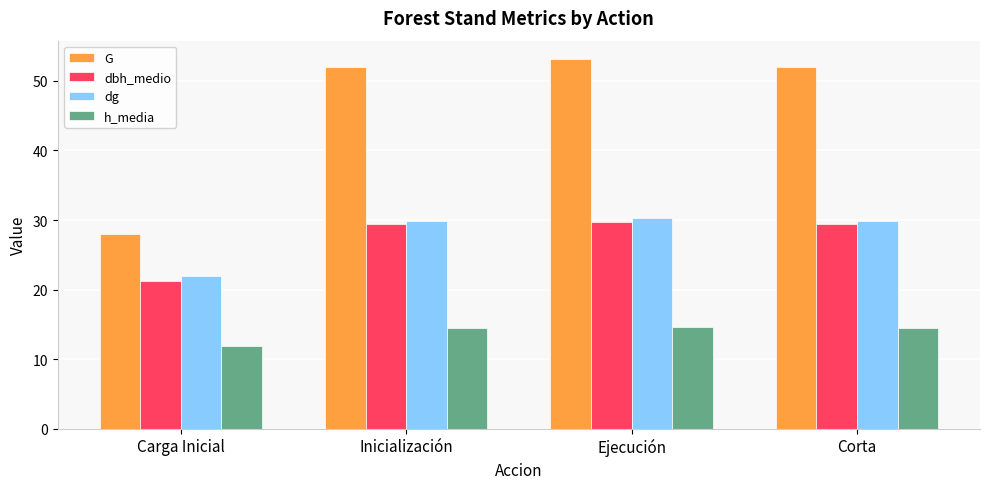

Which category has the lowest value in the dbh_medio series?

Carga Inicial